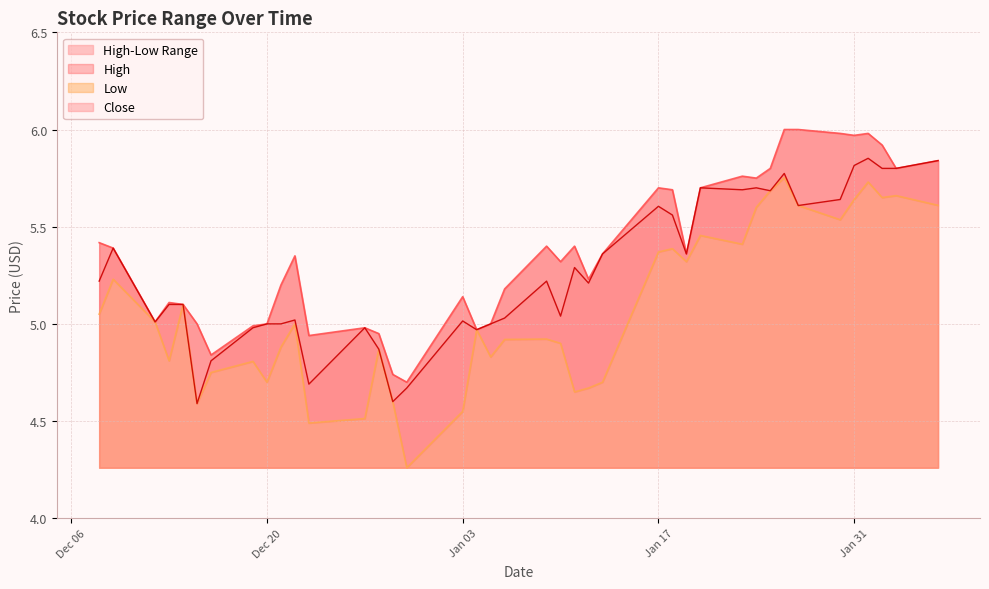

True or false: Close and Low intersect in this chart.

False